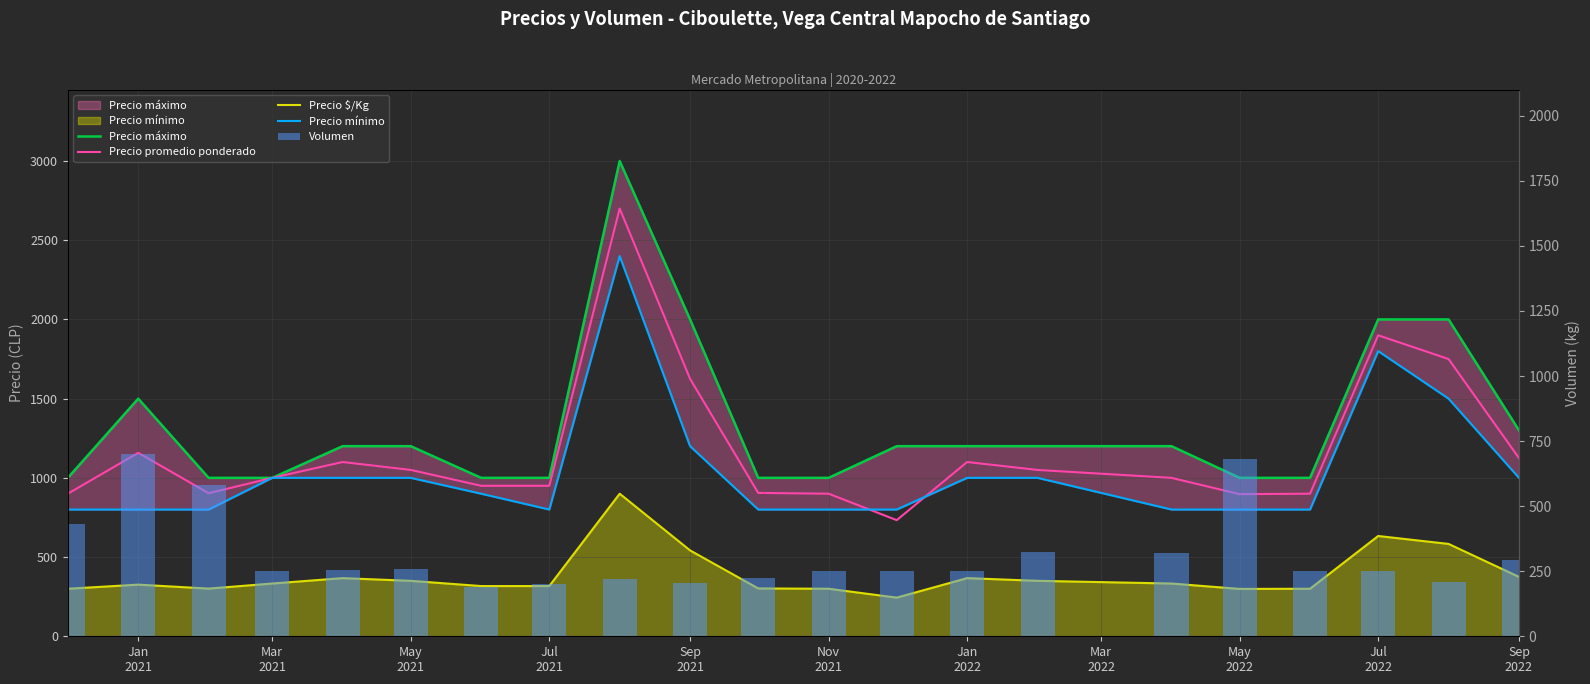

What is the sum of the Precio promedio ponderado values at Jan
2022 and 18?

2850